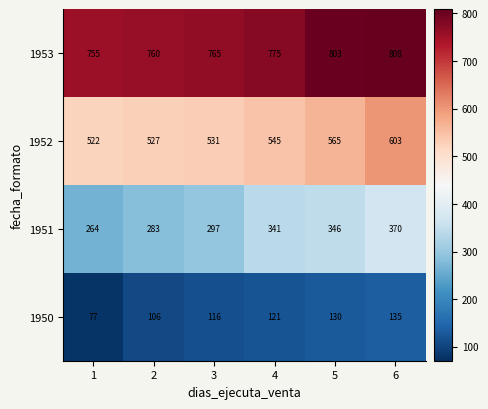

Reading left to right, transcribe all the data shown in this chart.

1953: 755	760	765	775	803	808
1952: 522	527	531	545	565	603
1951: 264	283	297	341	346	370
1950: 77	106	116	121	130	135